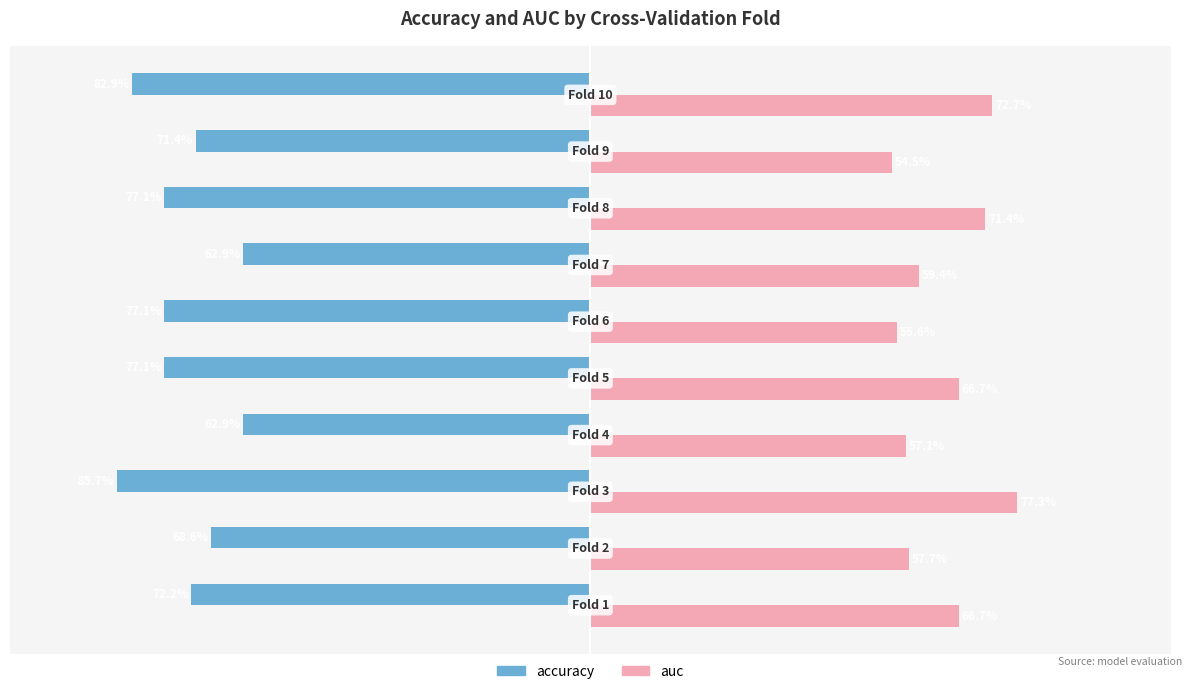

What are all the series names shown in the legend?

accuracy, auc